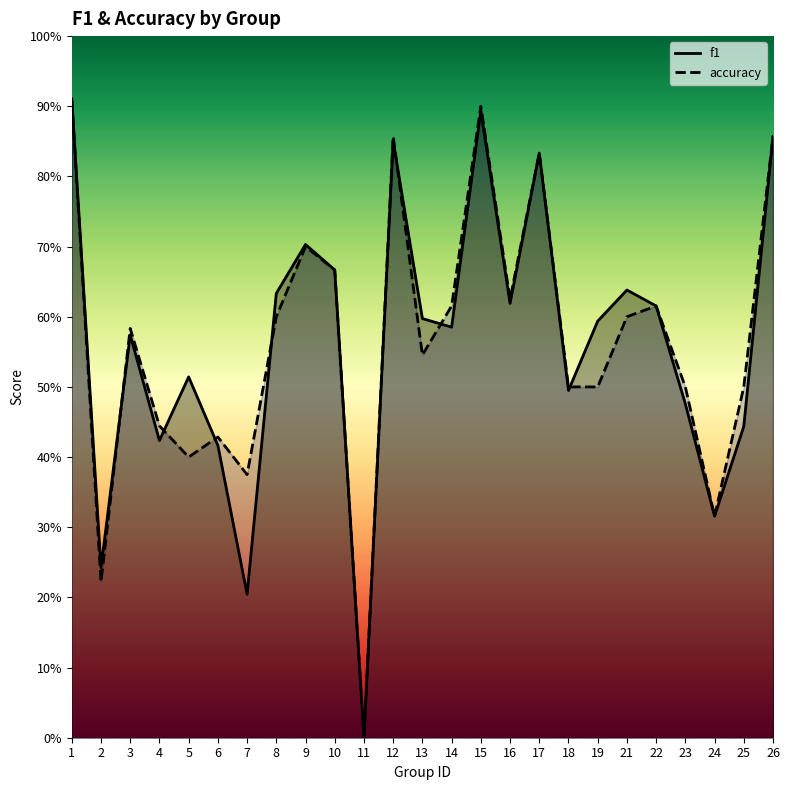

Rank the series at 14 from highest to lowest value.

accuracy, f1